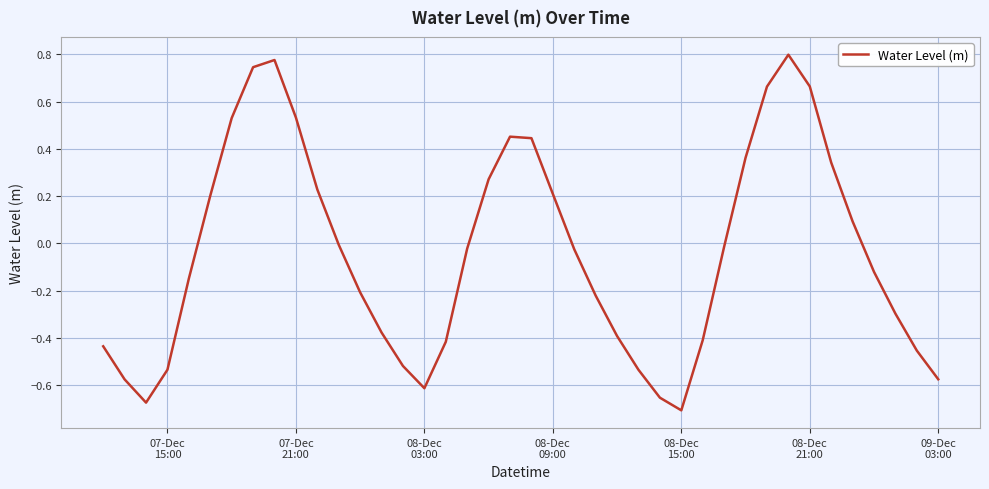

What is the difference between the maximum and minimum values?

1.5